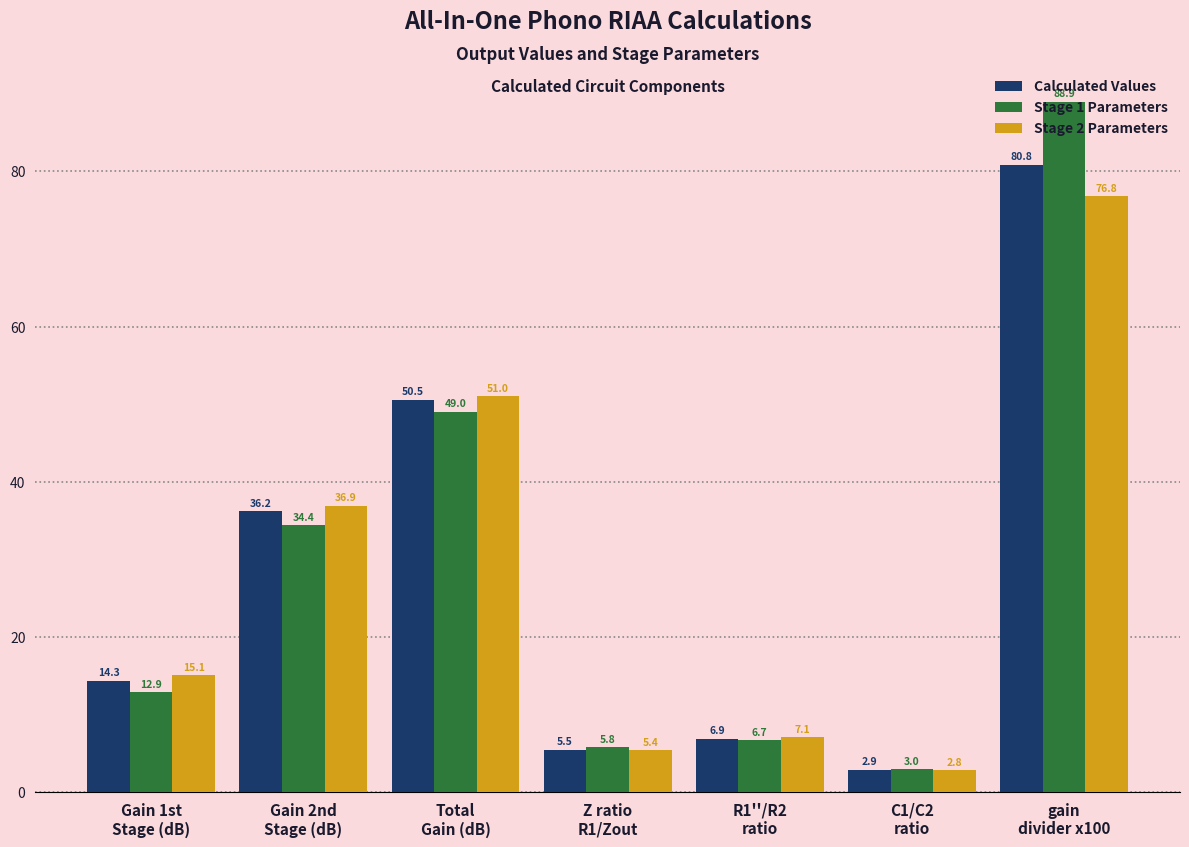

What is the average value of the Stage 1 Parameters series?

28.7